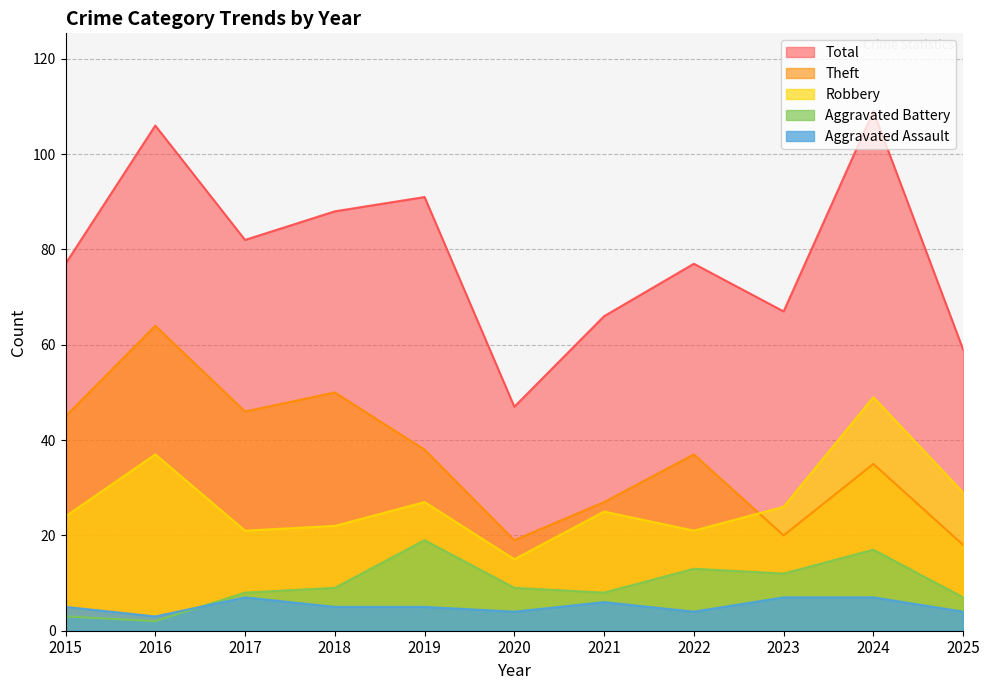

Does the chart display data point markers on the line(s)?

No